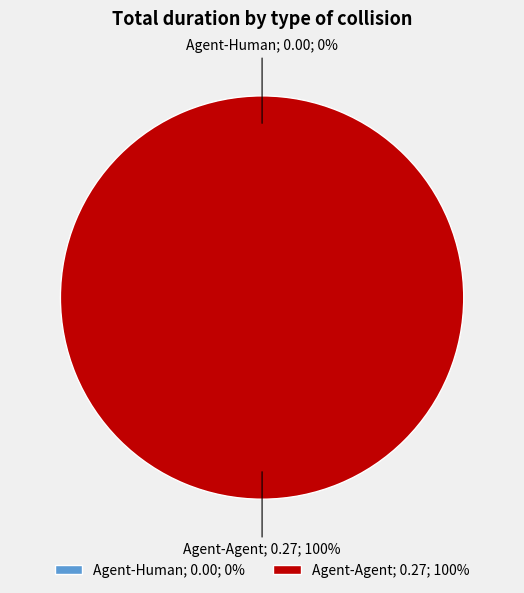

Rank the categories by value from highest to lowest.

Agent-Agent, Agent-Human